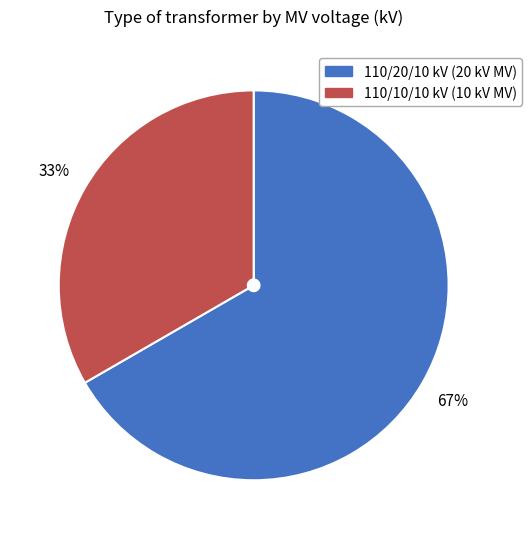

To the nearest percent, what is the average slice percentage?

50%